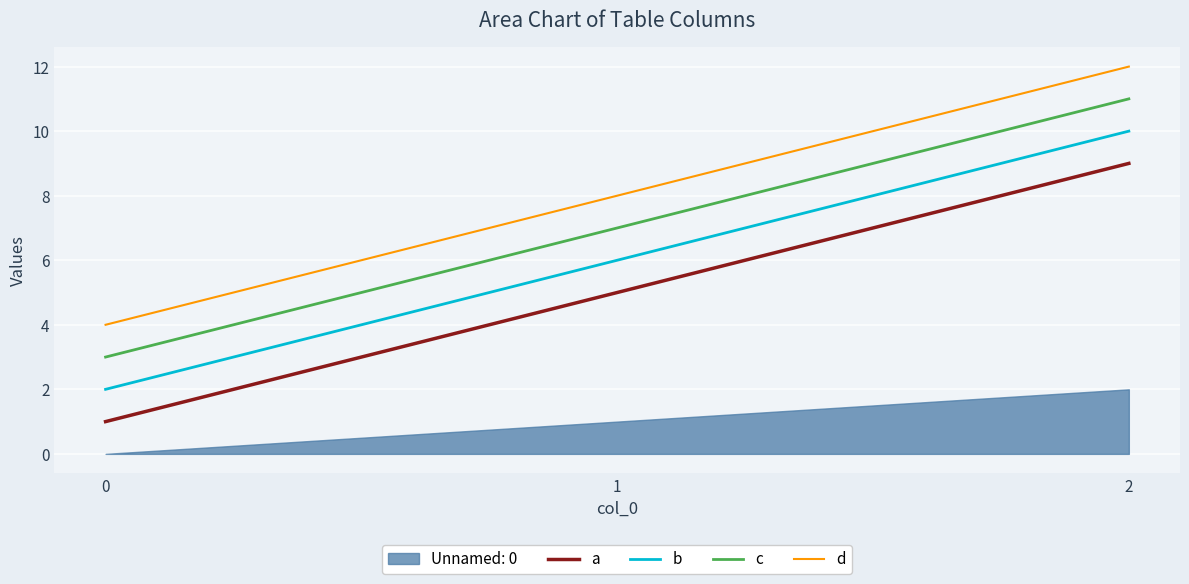

The value of d at 2 is 12. True or false?

True